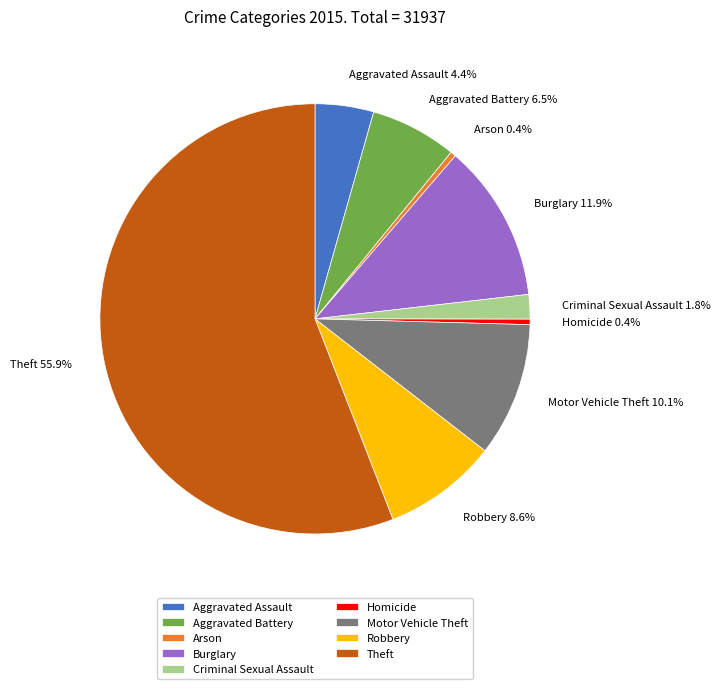

To the nearest percent, what is the average slice percentage?

11%